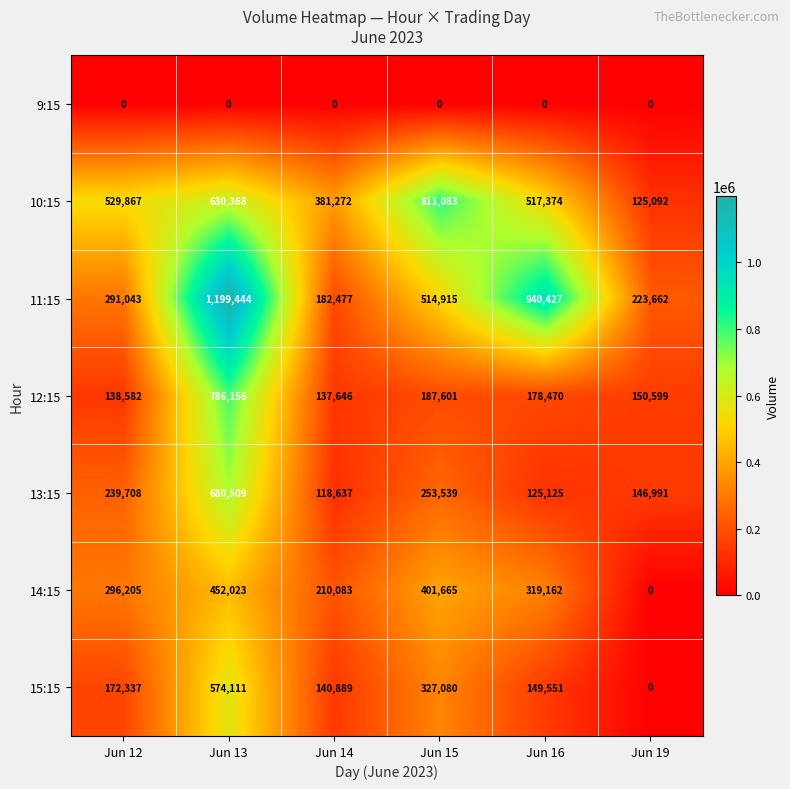

Which series has the largest total across all categories?

11:15